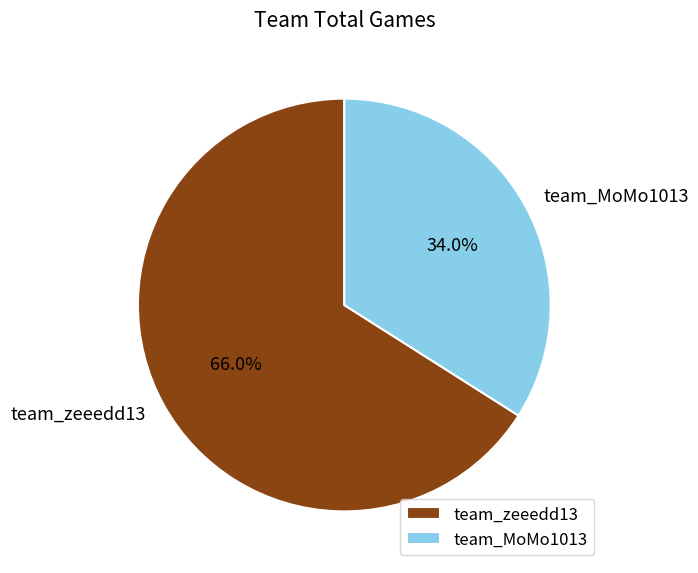

Between team_MoMo1013 and team_zeeedd13, which is larger?

team_zeeedd13